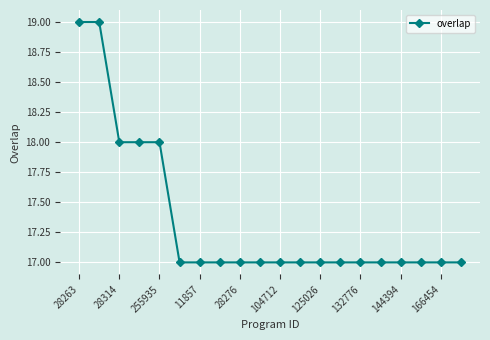

What is the value of the 20th point from the left?

17